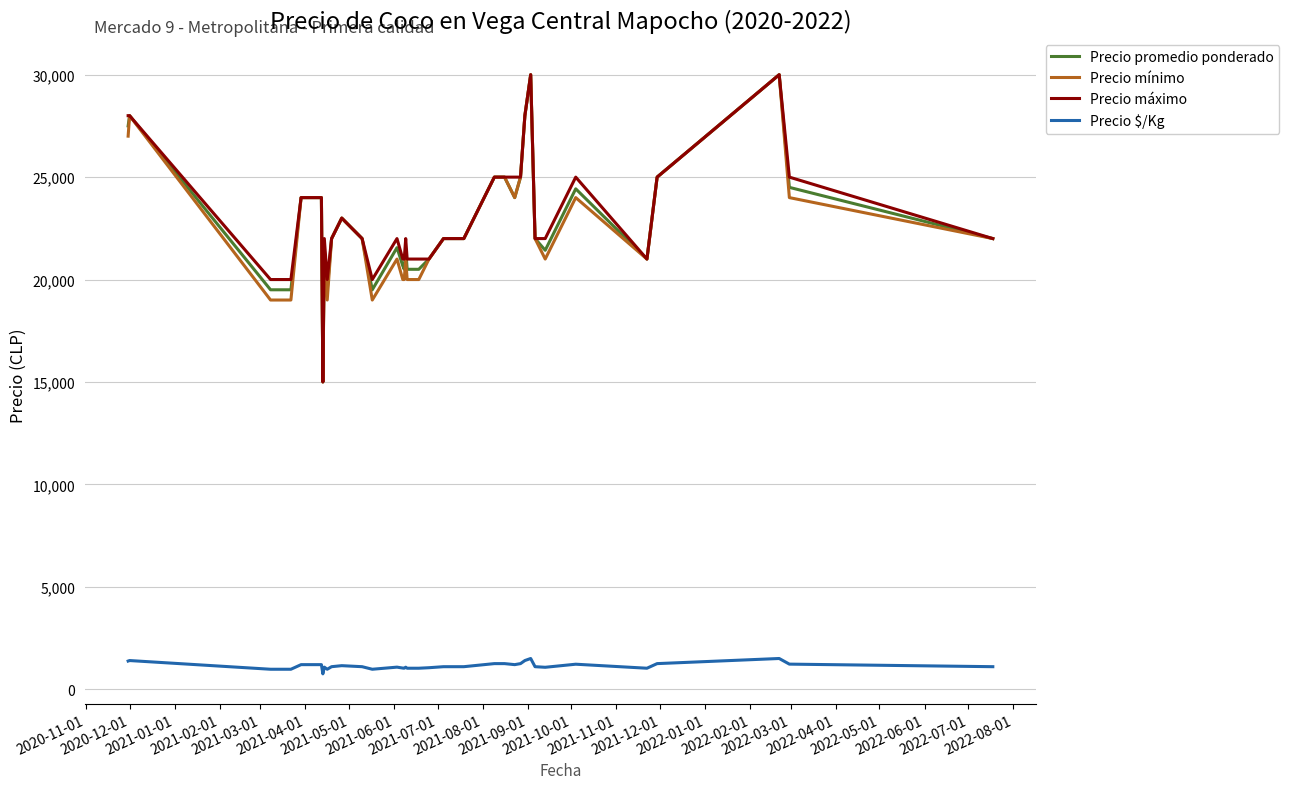

What is the maximum value for Precio $/Kg?

1500